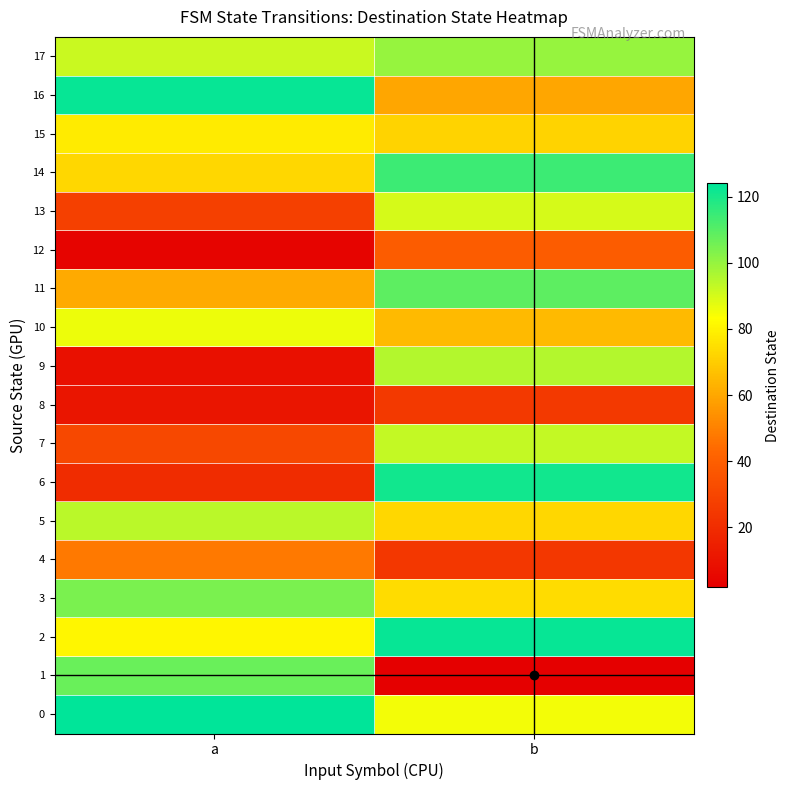

At how many categories does at least one series exceed 121?

2